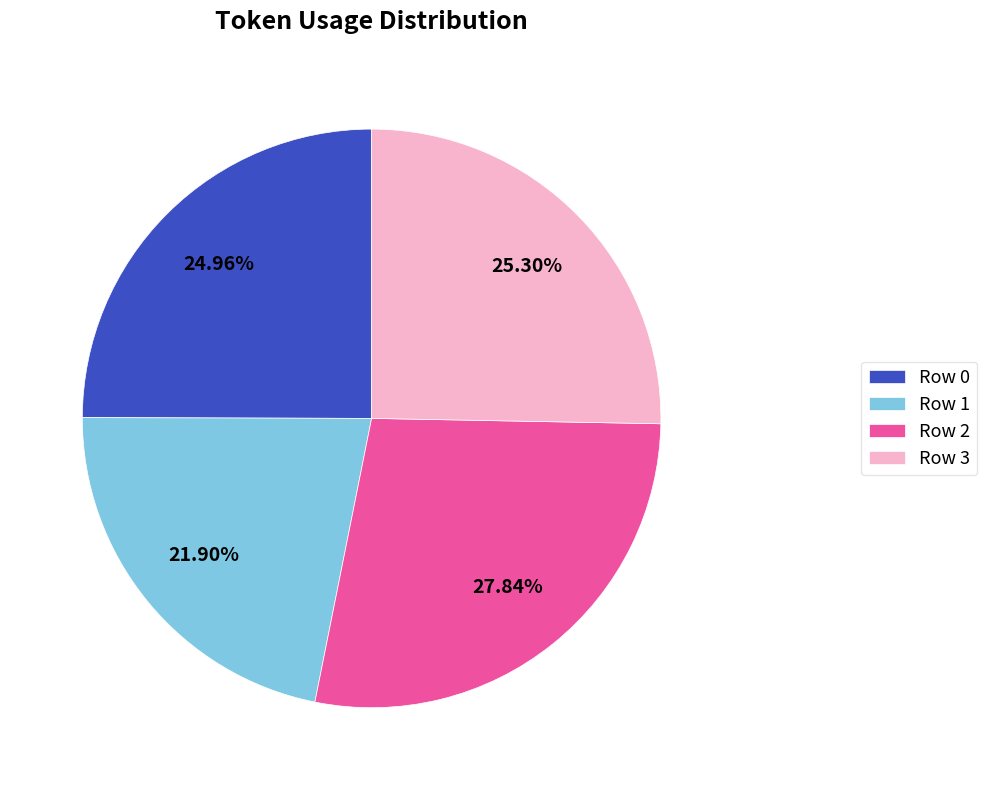

Is Row 2 the majority of the pie?

No